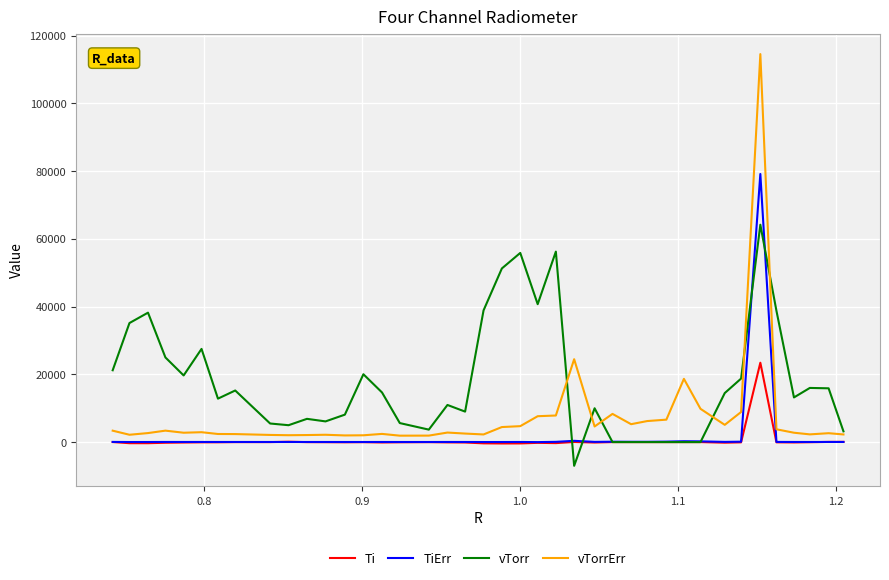

Which series has the largest range (max minus min)?

vTorrErr